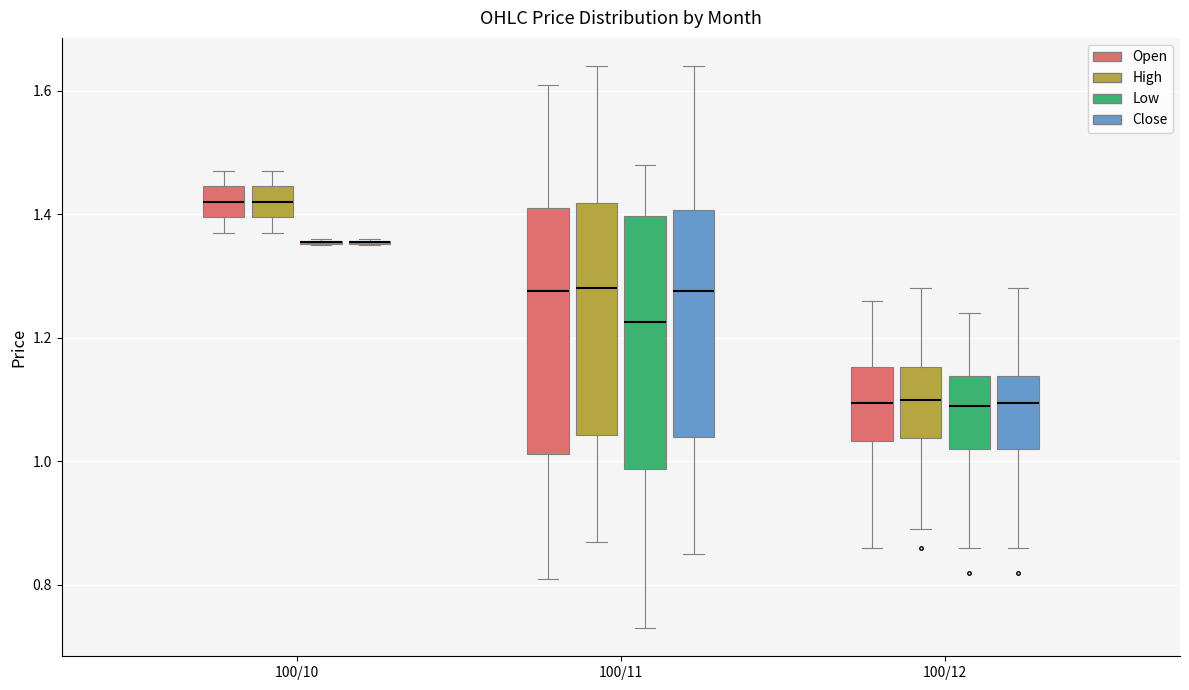

Where is the lower edge of the box for 100/11 (Close) on the y-axis? The values are not printed on the chart, so give them approximately, as read against the axis.

1.04